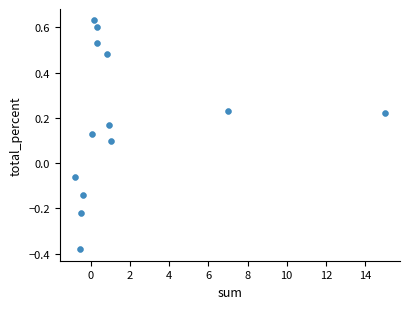

What is the range of X values (max minus min)?

15.8